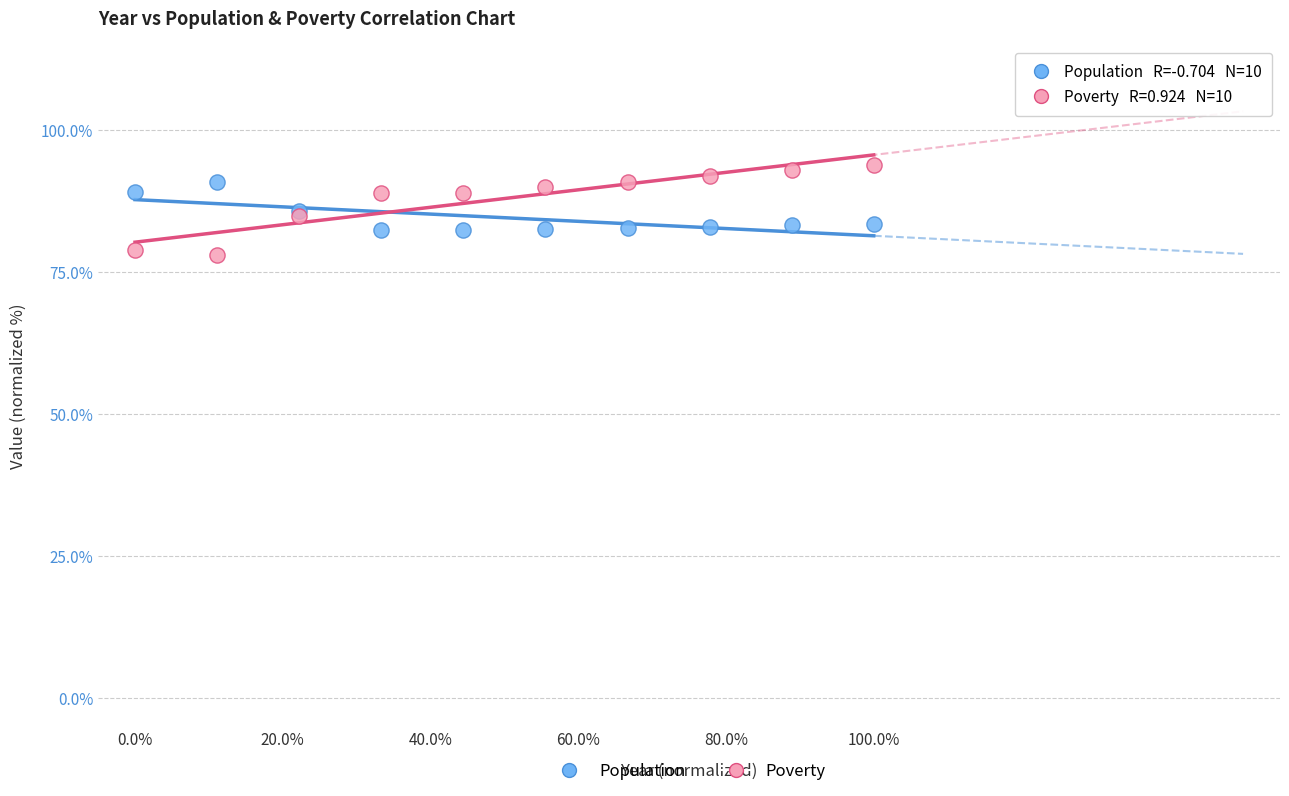

Which series has the widest spread of Y values?

Poverty